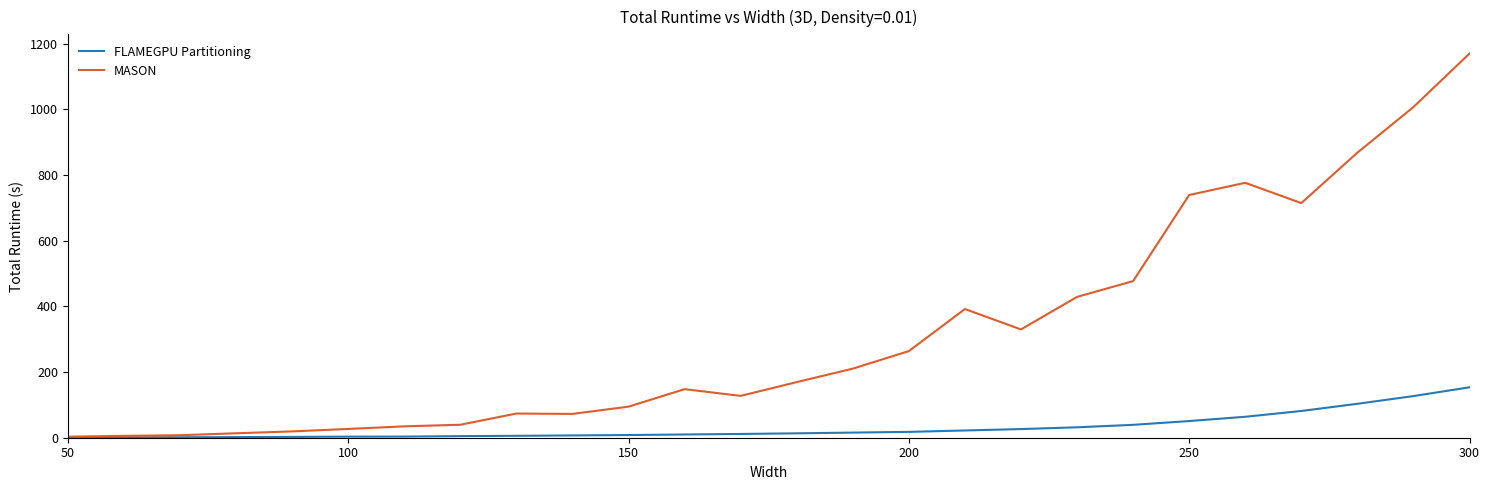

Which series has the largest total across all categories?

MASON